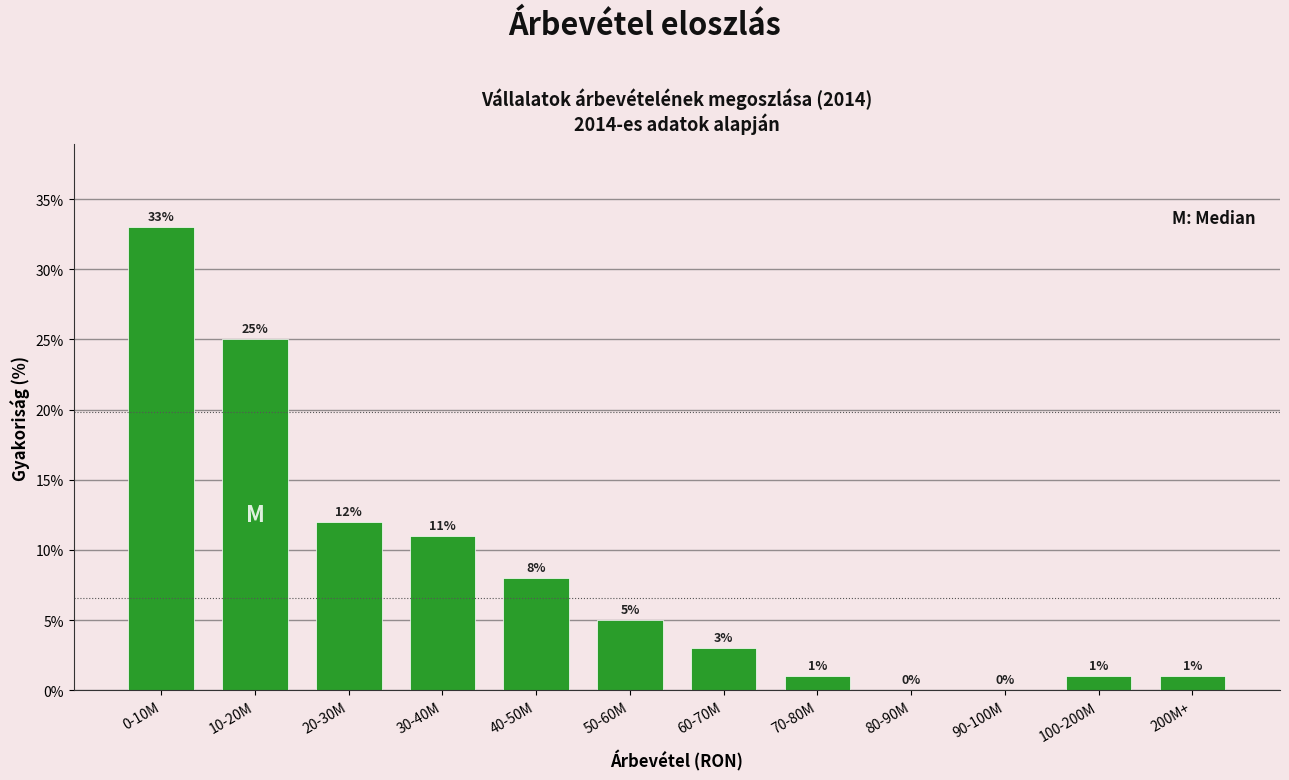

Reading left to right, extract all data points from this chart.

0-10M=33	10-20M=25	20-30M=12	30-40M=11	40-50M=8	50-60M=5	60-70M=3	70-80M=1	80-90M=0	90-100M=0	100-200M=1	200M+=1